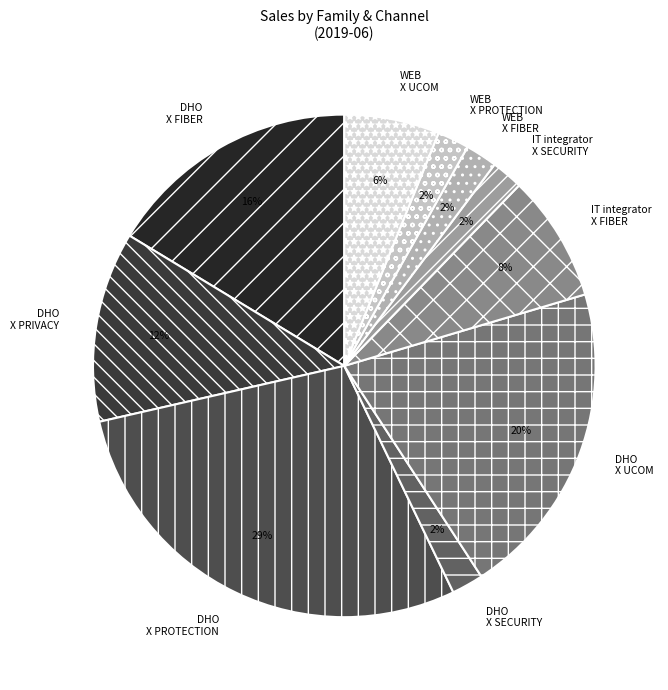

To the nearest percent, what is the difference between the largest and smallest slice percentages?

27%